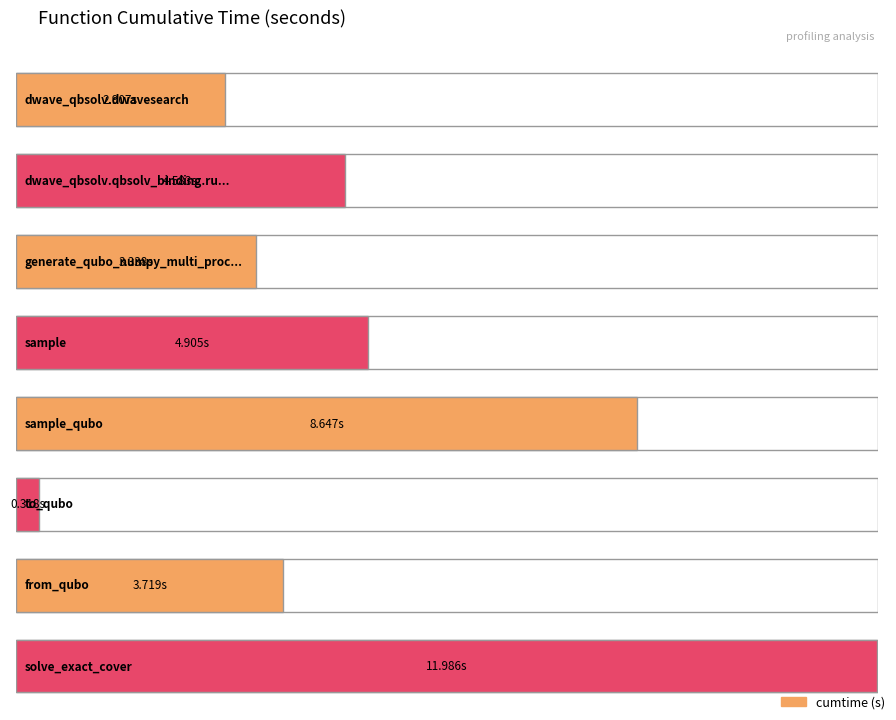

Are the bars horizontal?

Yes